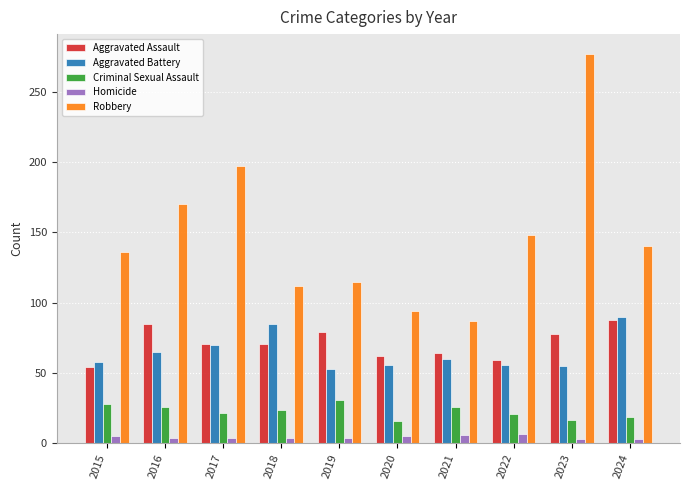

What is the maximum value for Criminal Sexual Assault?

31